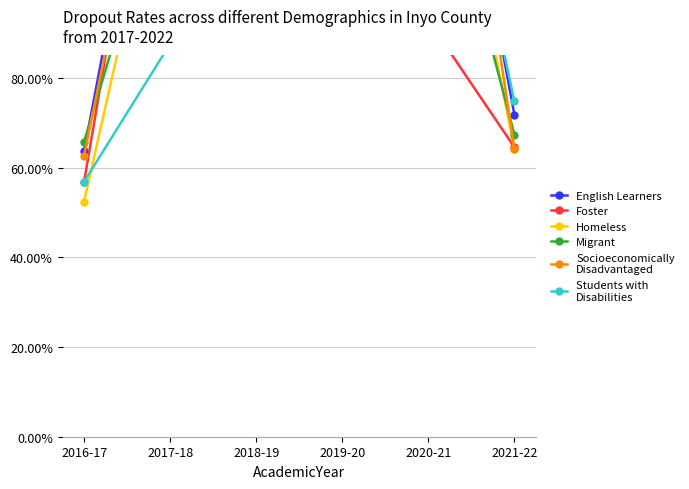

What is the label of the 4th point from the right?

2018-19